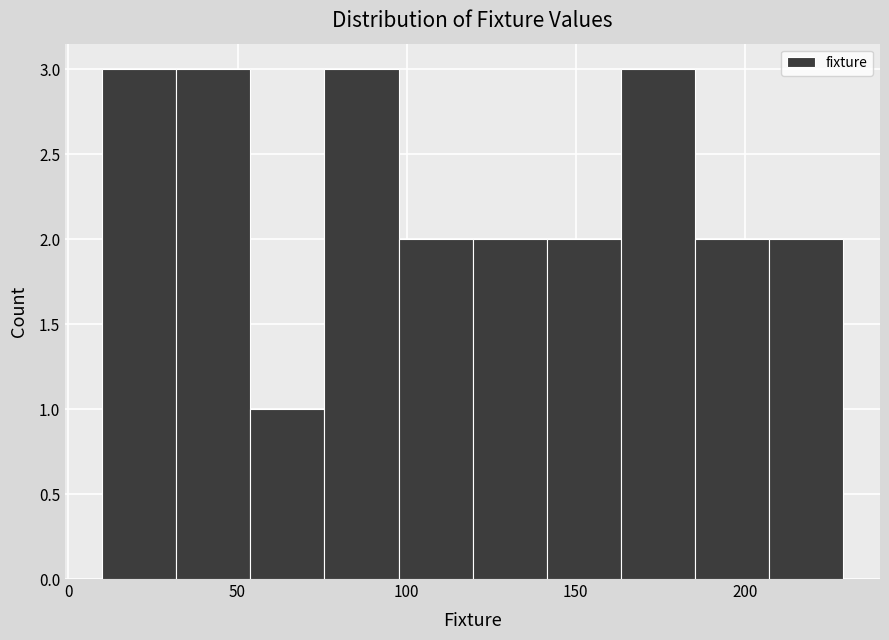

Reading left to right, list every bar in this chart as the range it spans on the x-axis followed by its height. Neither the bar edges nor the heights are printed on the chart, so give them approximately, as read against the axes.

10 to 30: 3
30 to 55: 3
55 to 75: 1
75 to 100: 3
100 to 120: 2
120 to 140: 2
140 to 165: 2
165 to 185: 3
185 to 205: 2
205 to 230: 2